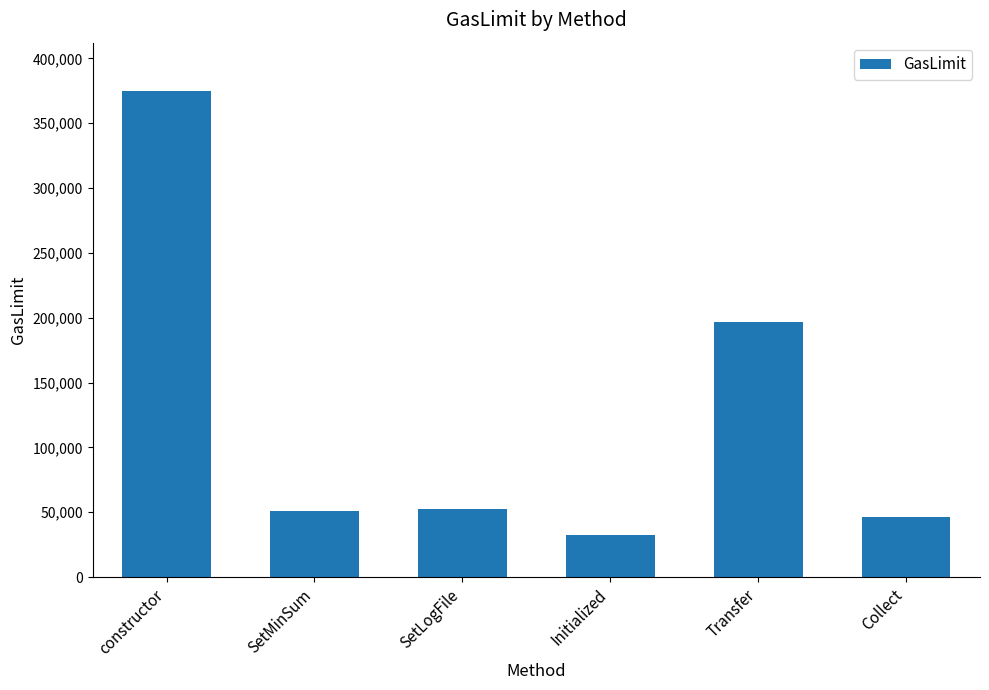

The chart shows a value of 52226 at SetLogFile. True or false?

True